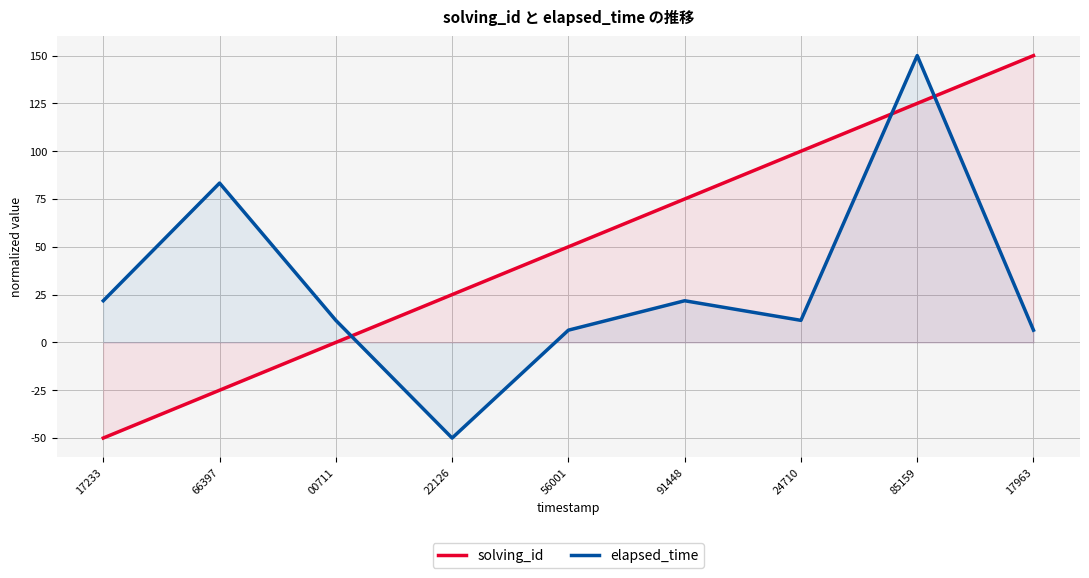

Rank the series by their average value, from lowest to highest.

elapsed_time, solving_id